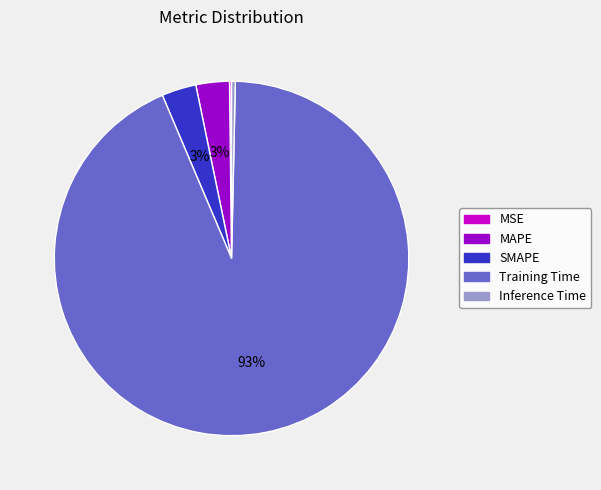

Does MAPE account for over 50% of the chart?

No